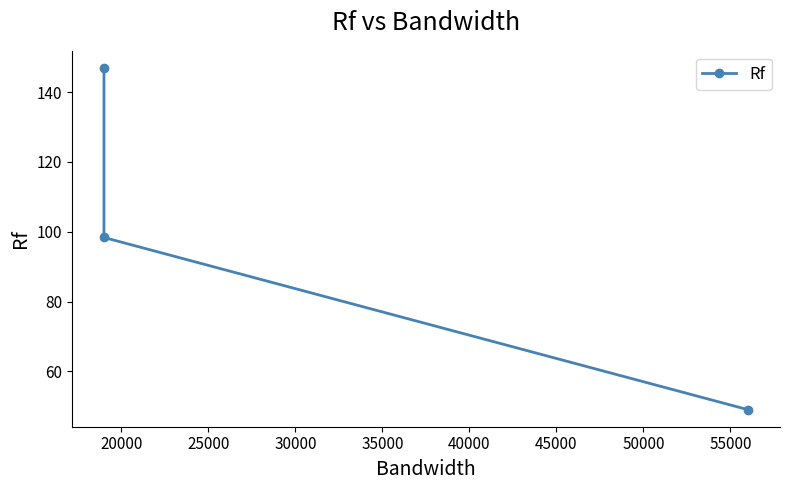

How many lines are shown in the chart?

1